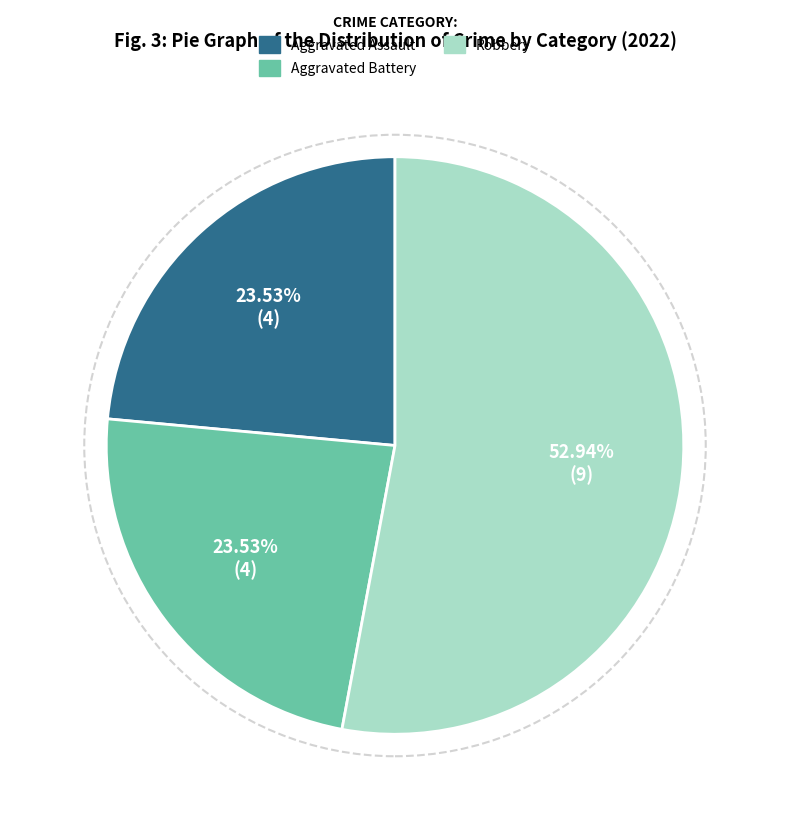

To the nearest percent, what is the difference between the largest and smallest slice percentages?

29%